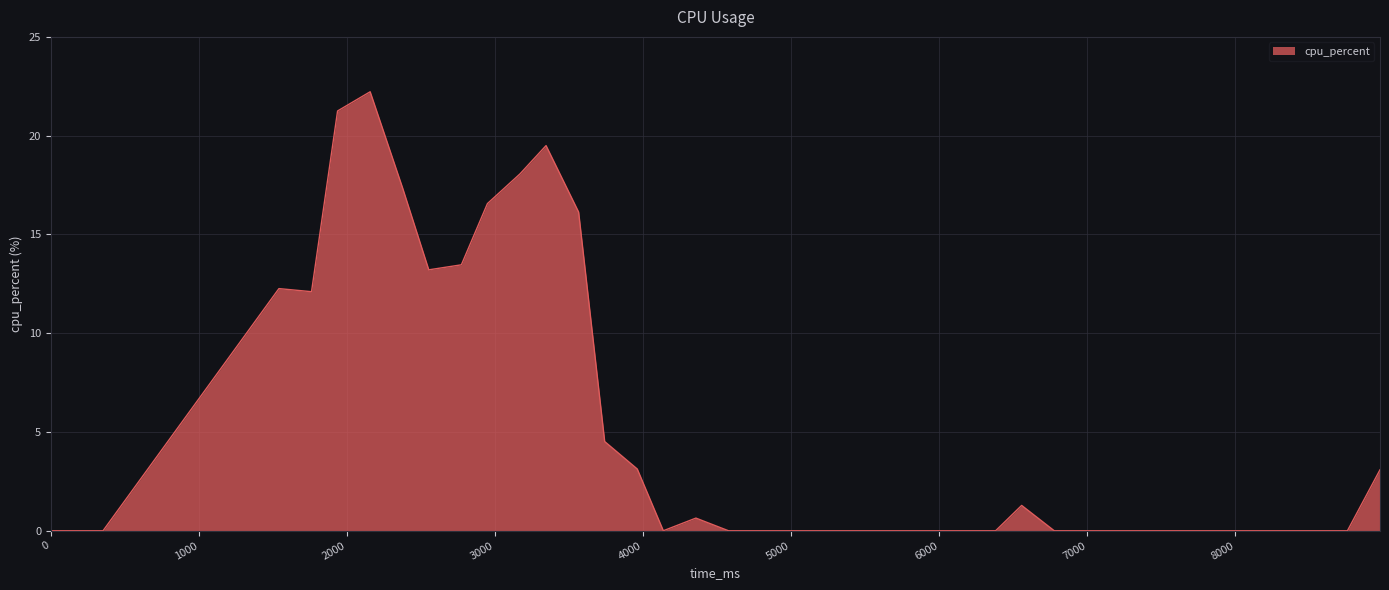

What is the maximum value shown in the chart?

22.2